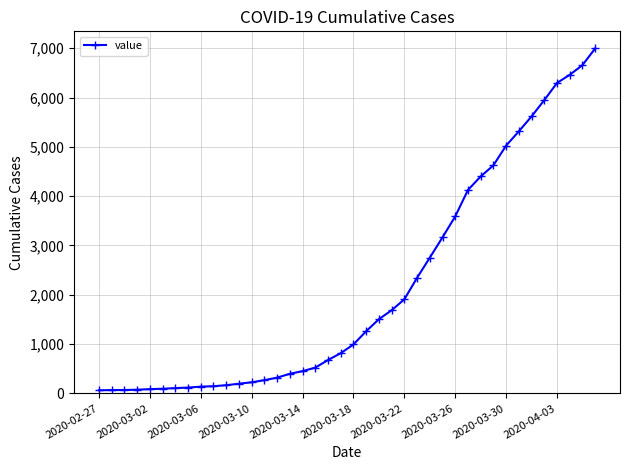

What is the average value?

2142